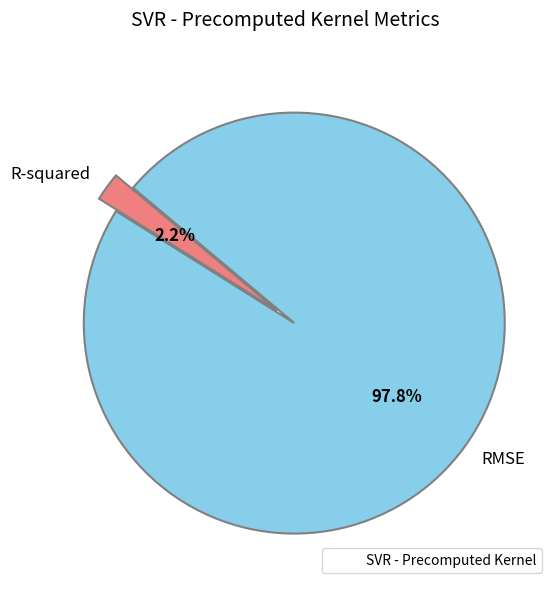

The R-squared slice represents 8% of the pie. True or false?

False